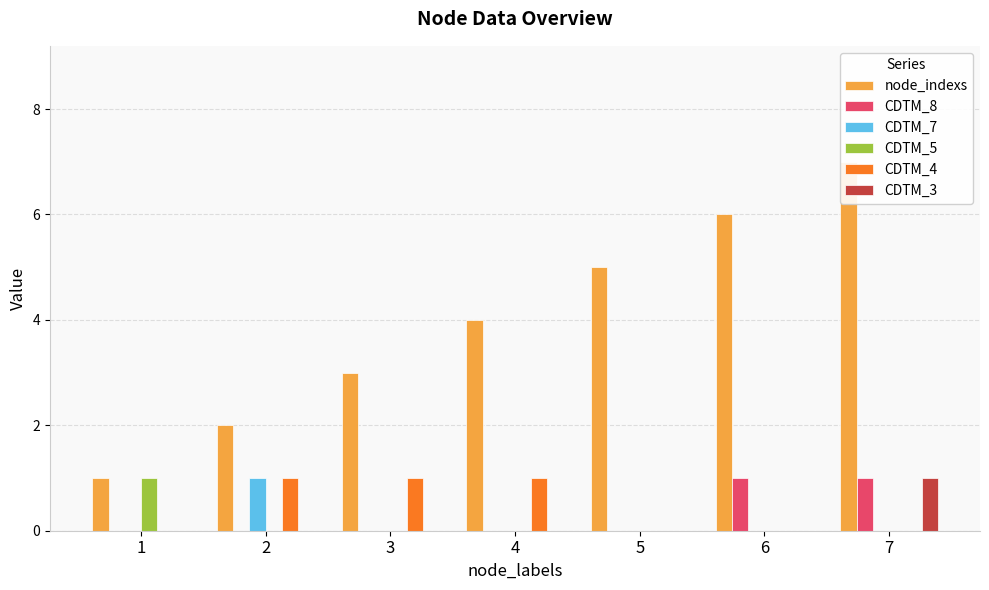

How many bars are there in total?

42